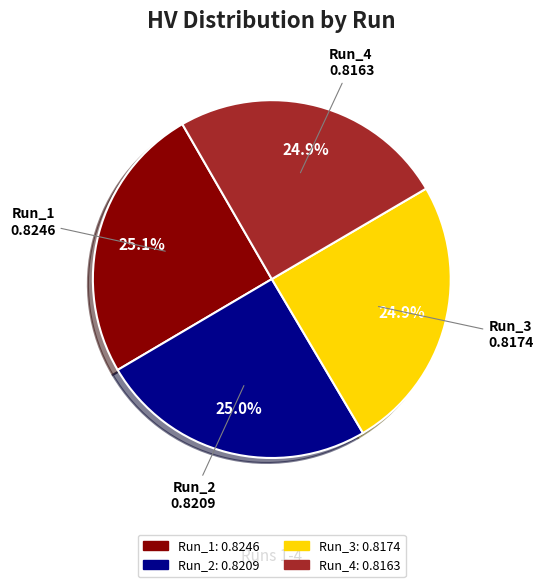

What percentage do Run_2 and Run_1 together represent?

50.2%